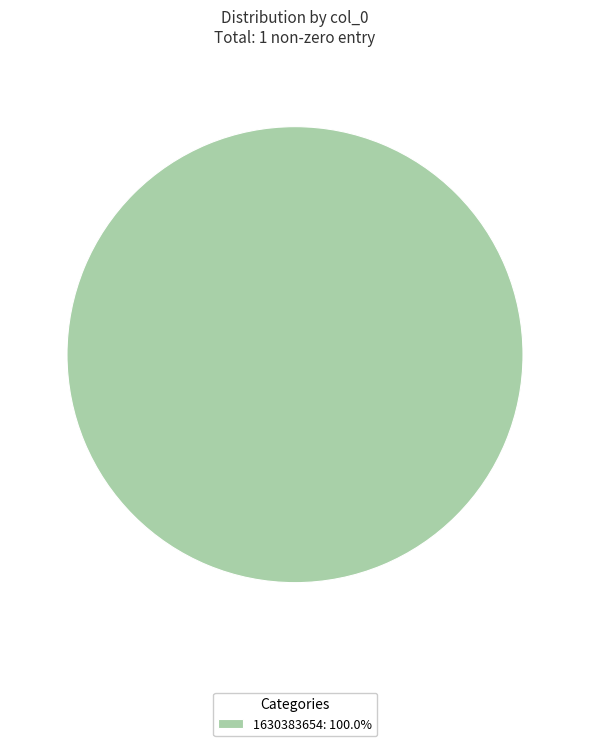

Does any single category account for the majority?

Yes